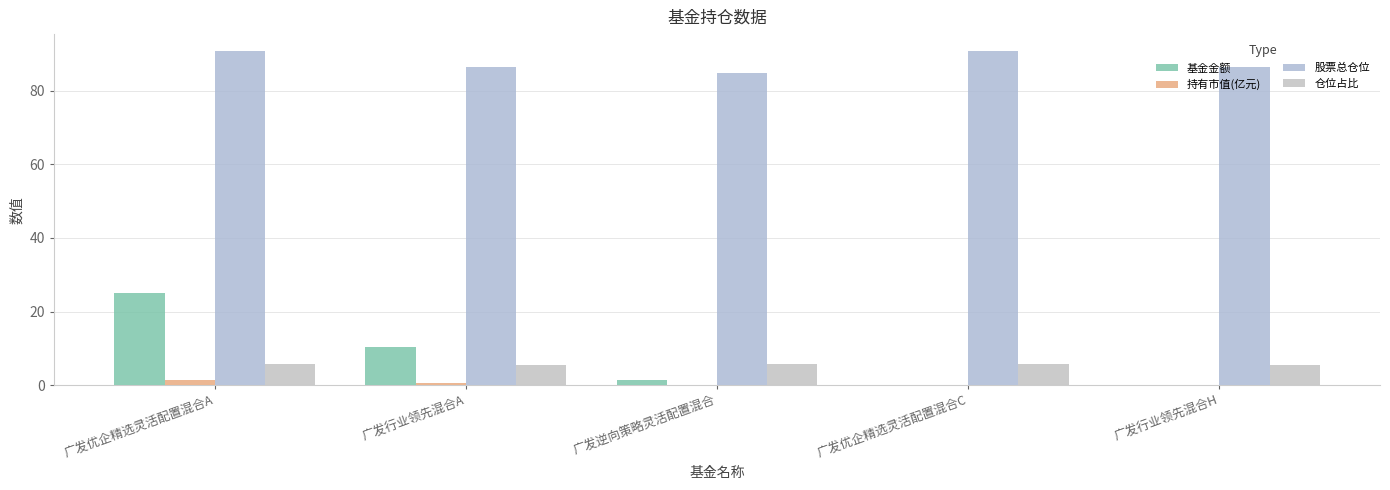

How many data points in 股票总仓位 are above 86?

4